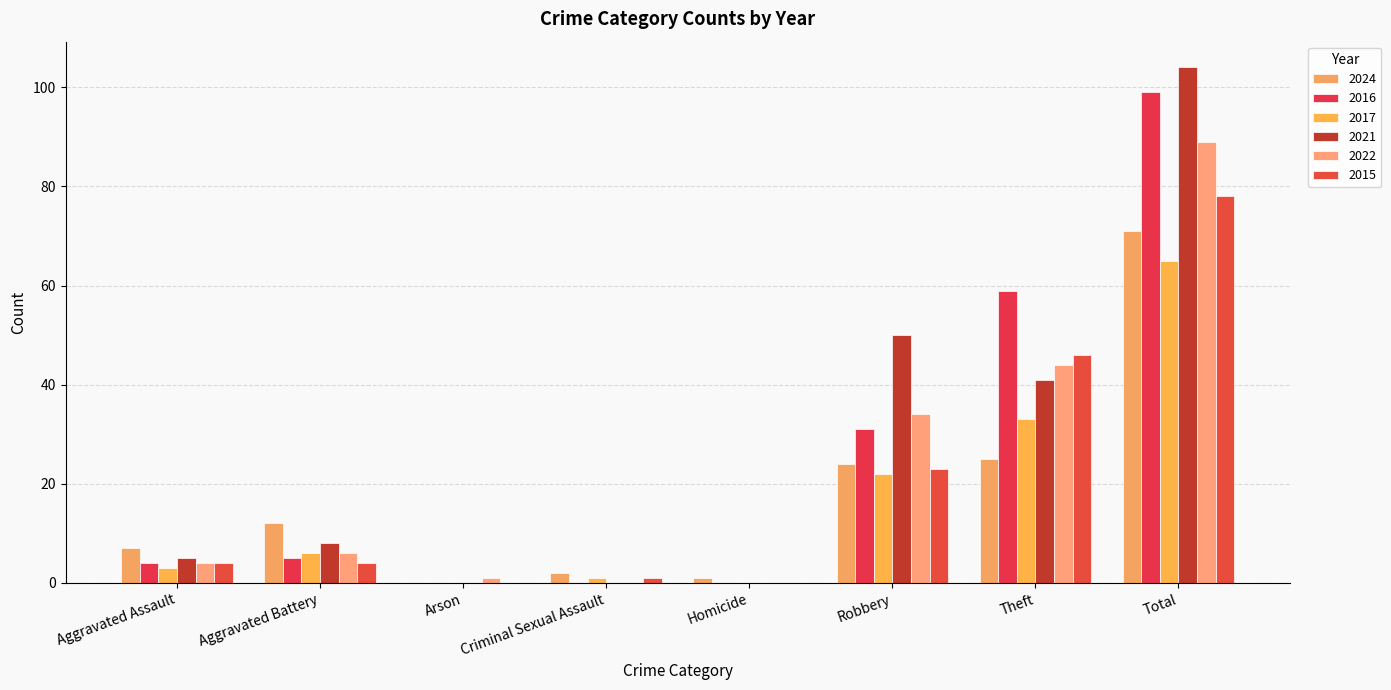

The value of 2017 at Homicide is 0. True or false?

True